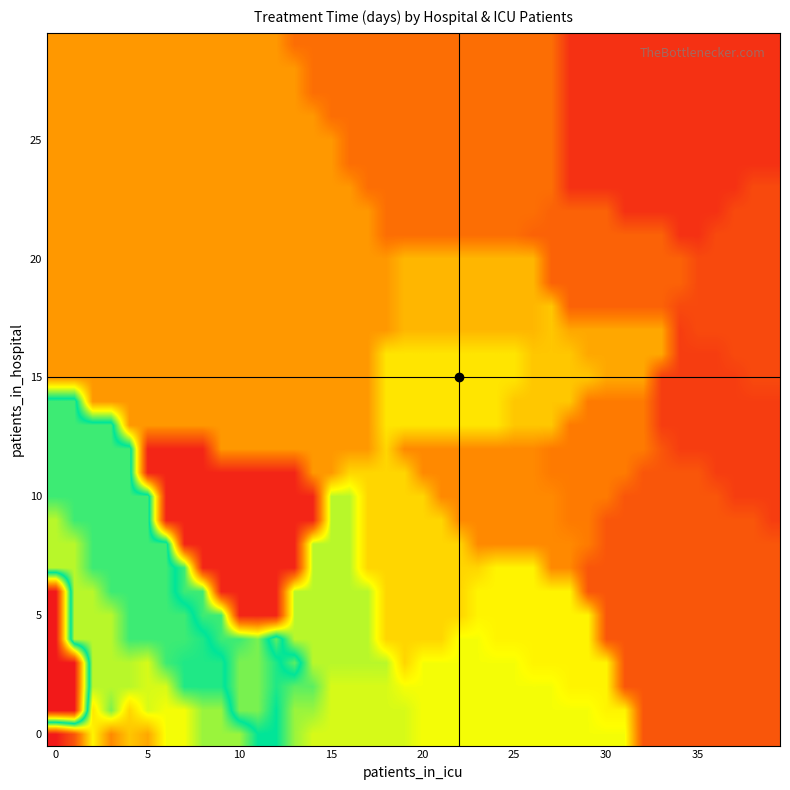

Count the number of categories in the chart.

40